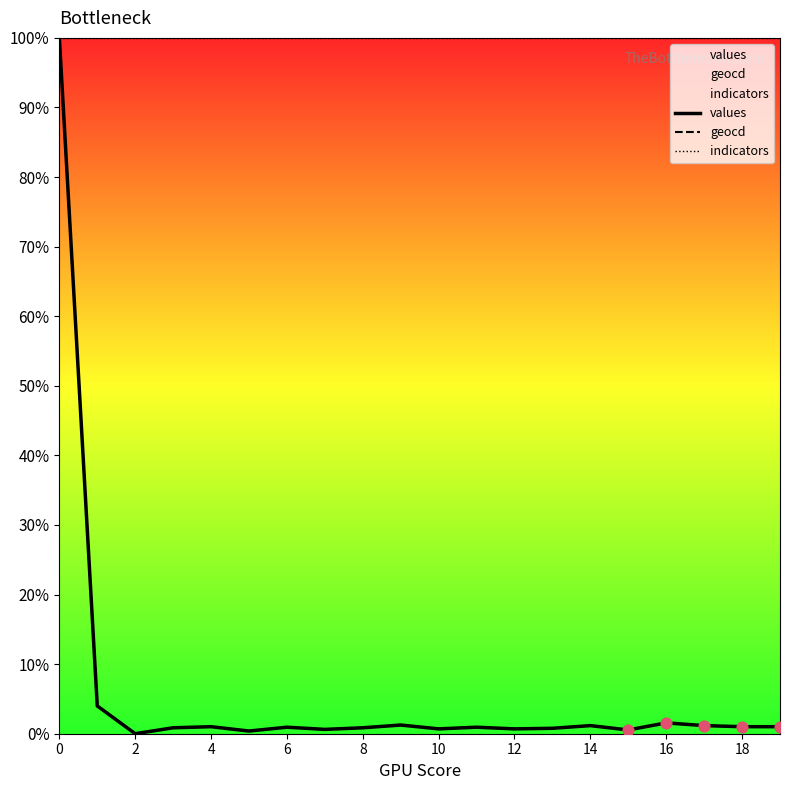

Which series has the largest total across all categories?

indicators